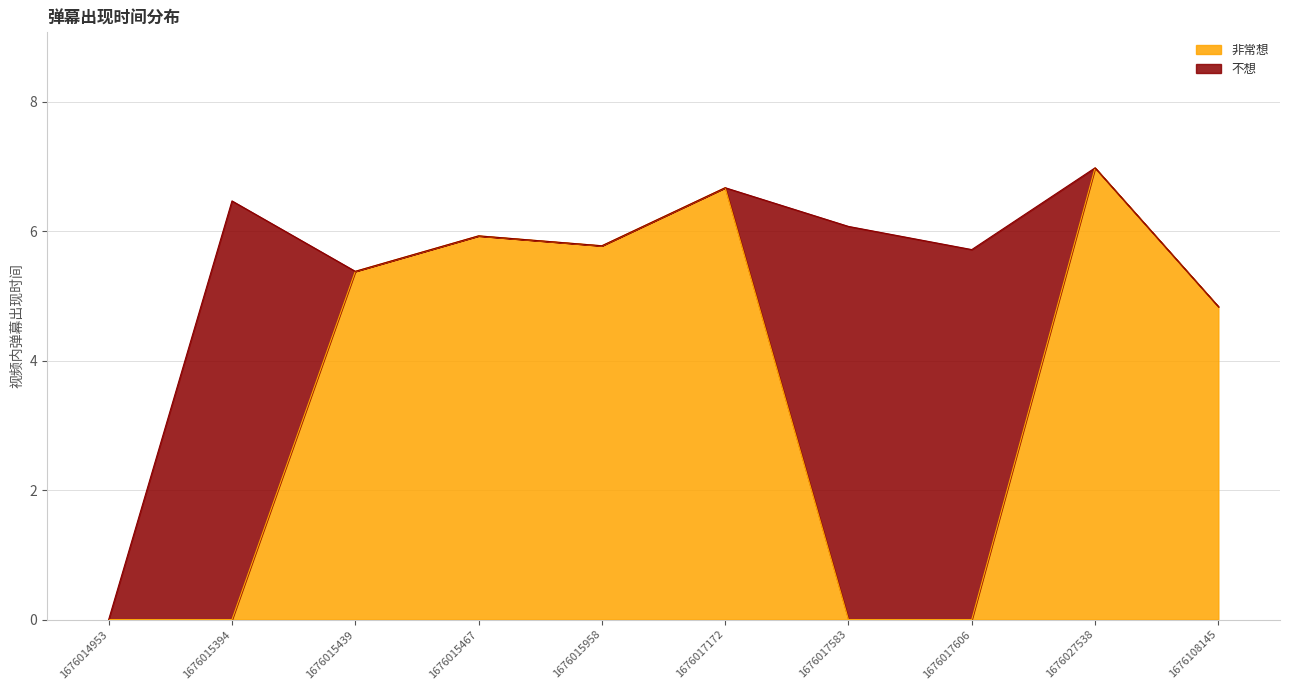

What is the average value?

3.6